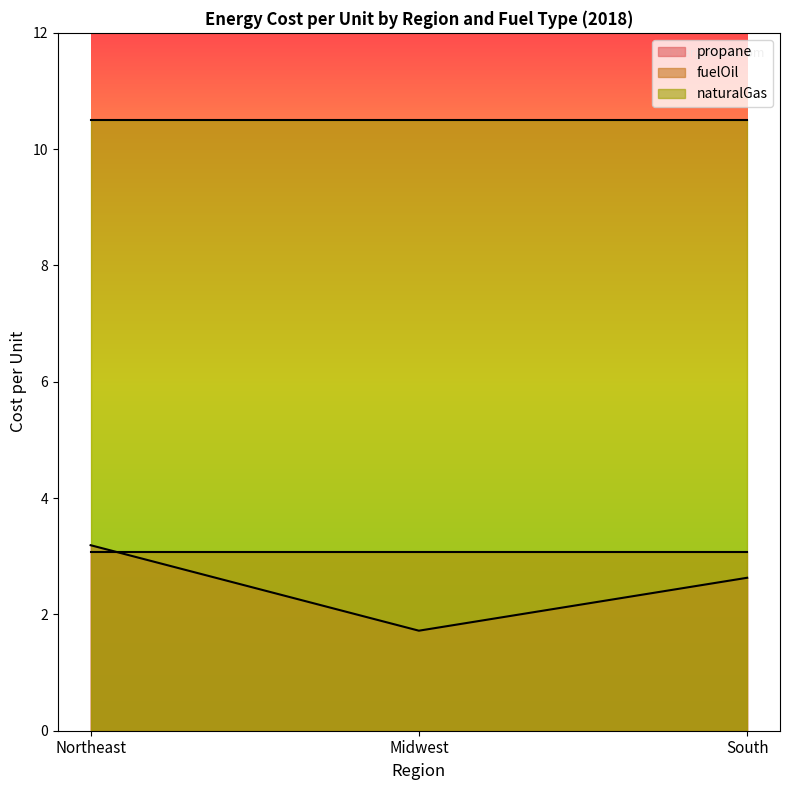

What are all the series names shown in the legend?

propane, fuelOil, naturalGas